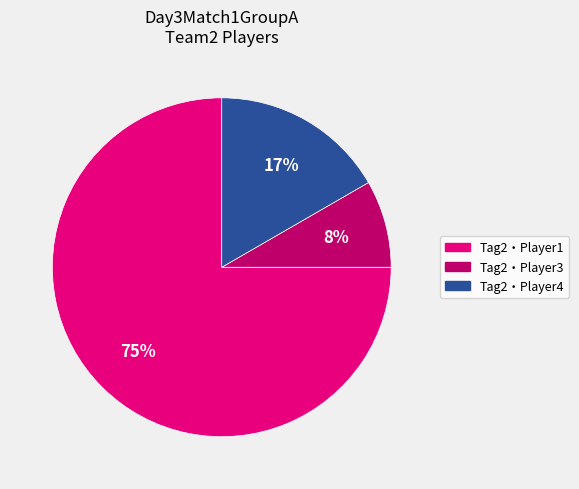

To the nearest percent, what is the difference between the largest and smallest slice percentages?

67%